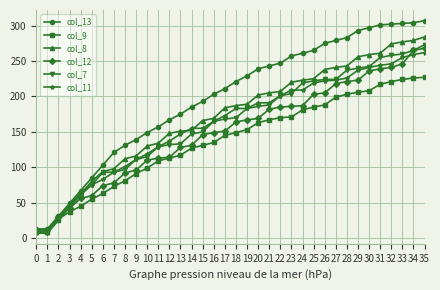

What is the difference between the highest and lowest values at 26?

87